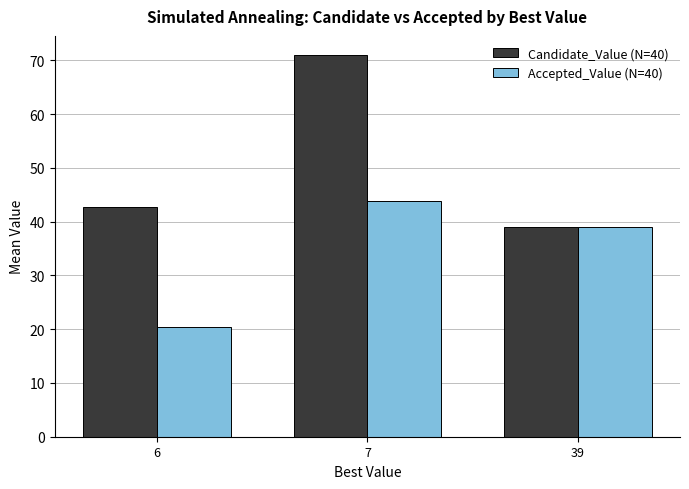

At which label is Accepted_Value (N=40) closest to 32?

39